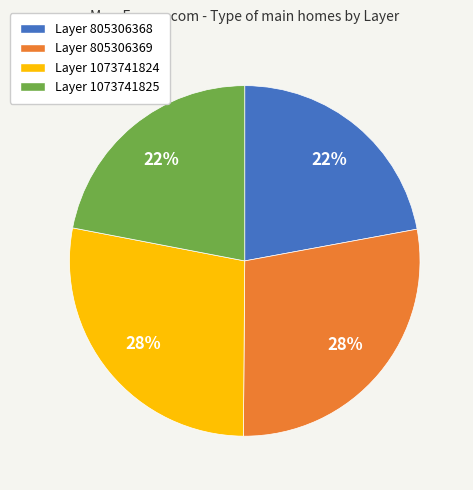

Is there a majority slice in this chart?

No